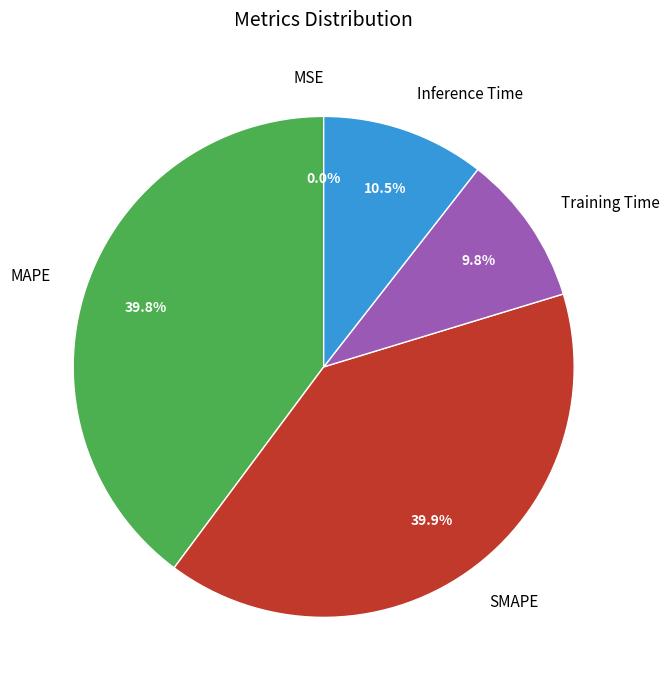

Between Inference Time and MAPE, which is larger?

MAPE